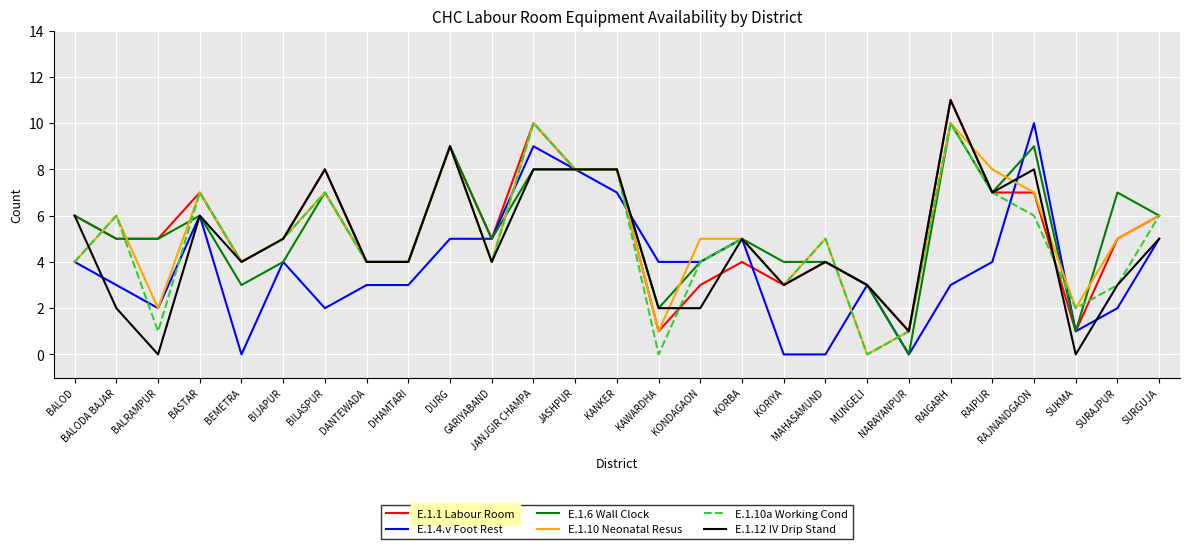

How many lines are shown in the chart?

6